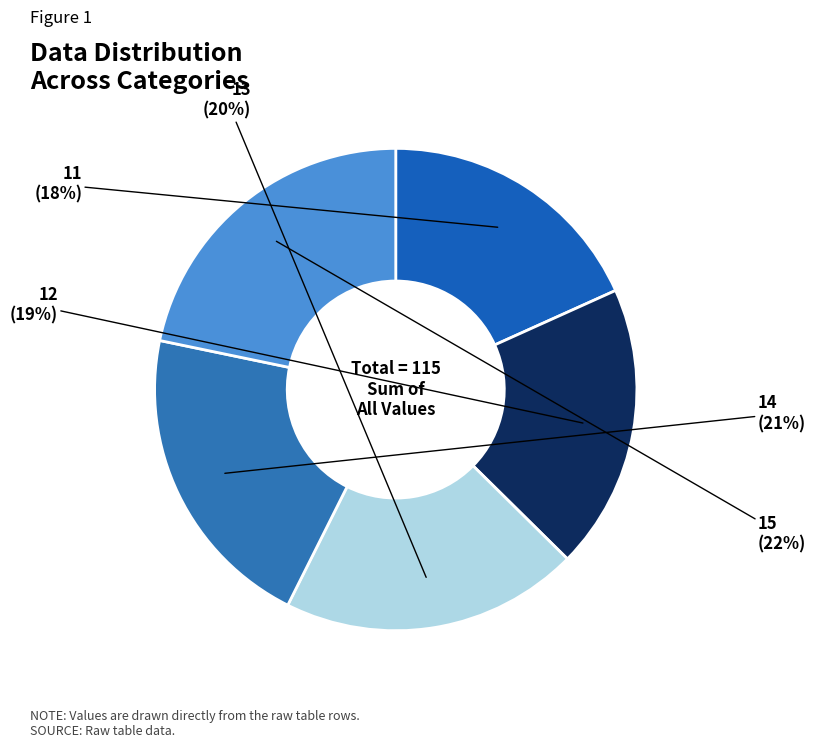

Is it true that 12 is 30% of the pie?

False